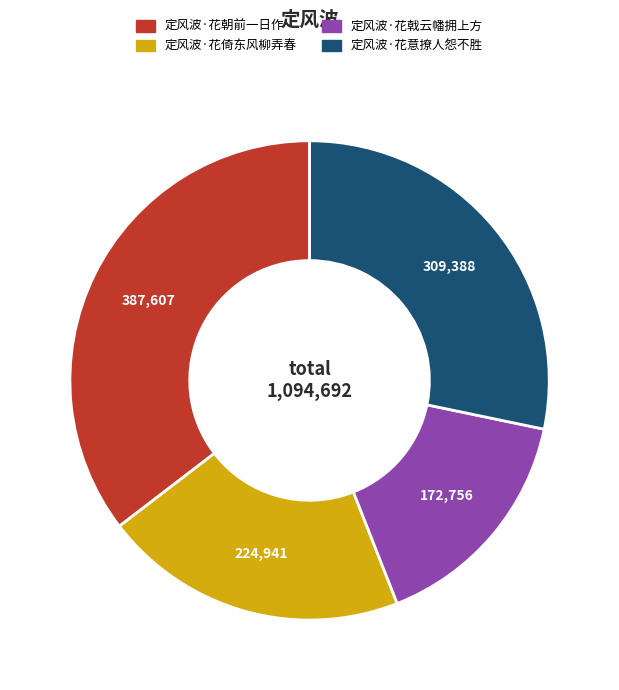

Is it true that 定风波·花意撩人怨不胜 is 42% of the pie?

False